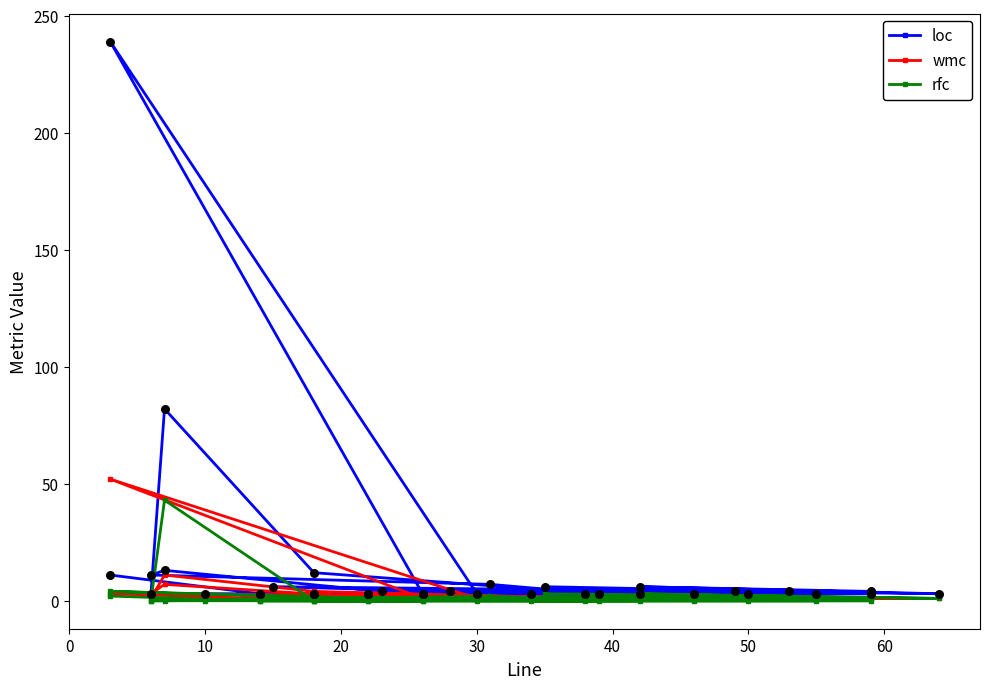

What are all the series names shown in the legend?

loc, wmc, rfc